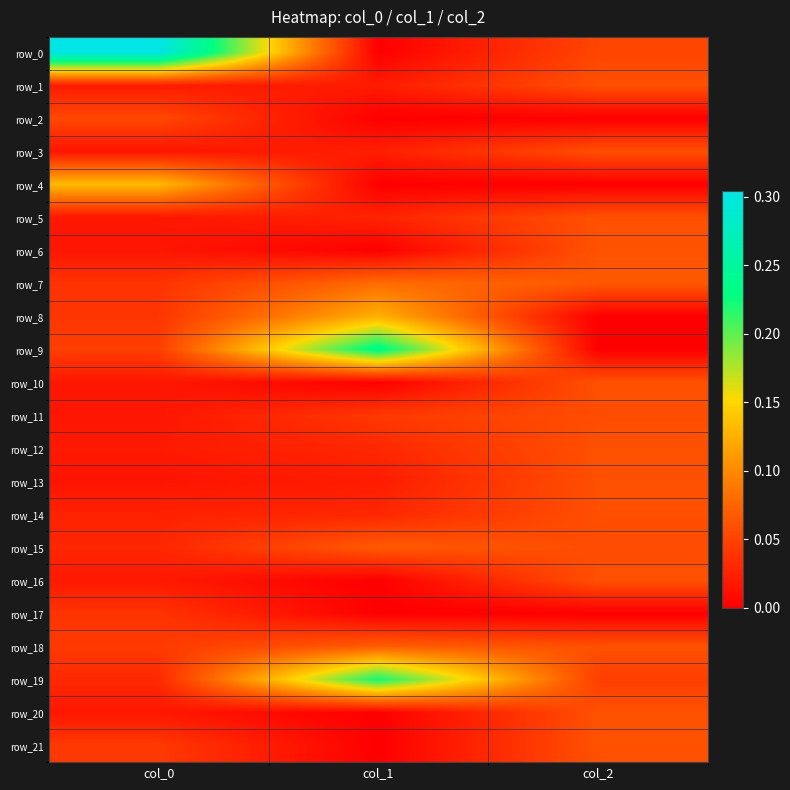

True or false: row_5 has a value of 0.0 at col_0.

True